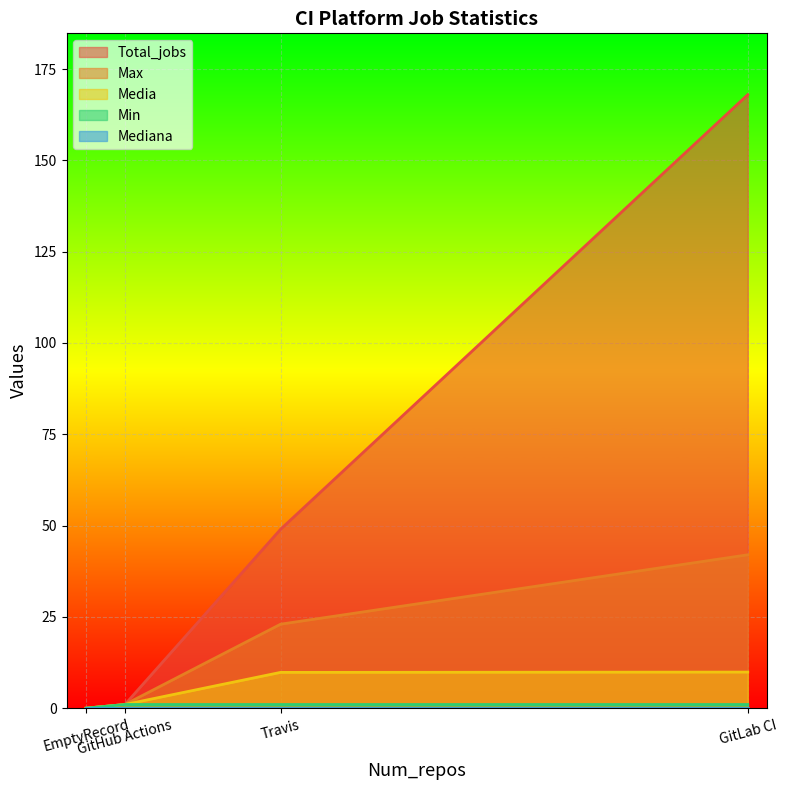

At which label does Media first exceed 9?

Travis